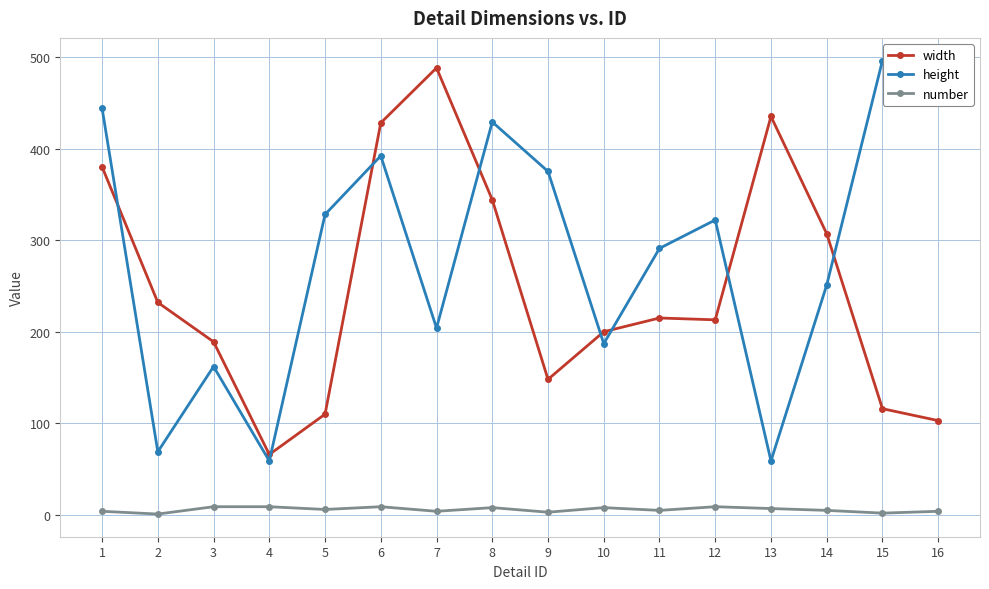

What is the lowest value of the height series?

59